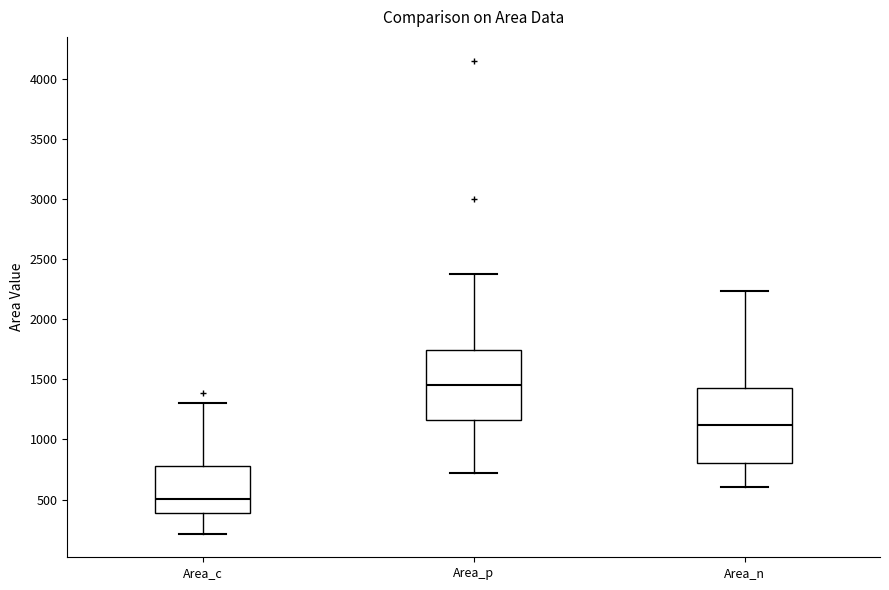

Reading left to right, read every box against the y-axis: the position of its median line, the range the box covers, and the ends of its whiskers. The values are not printed on the chart, so give them approximately, as read against the axis.

Area_c: median 500, box 400 to 800, whiskers 200 to 1300
Area_p: median 1450, box 1150 to 1750, whiskers 700 to 2400
Area_n: median 1100, box 800 to 1400, whiskers 600 to 2250